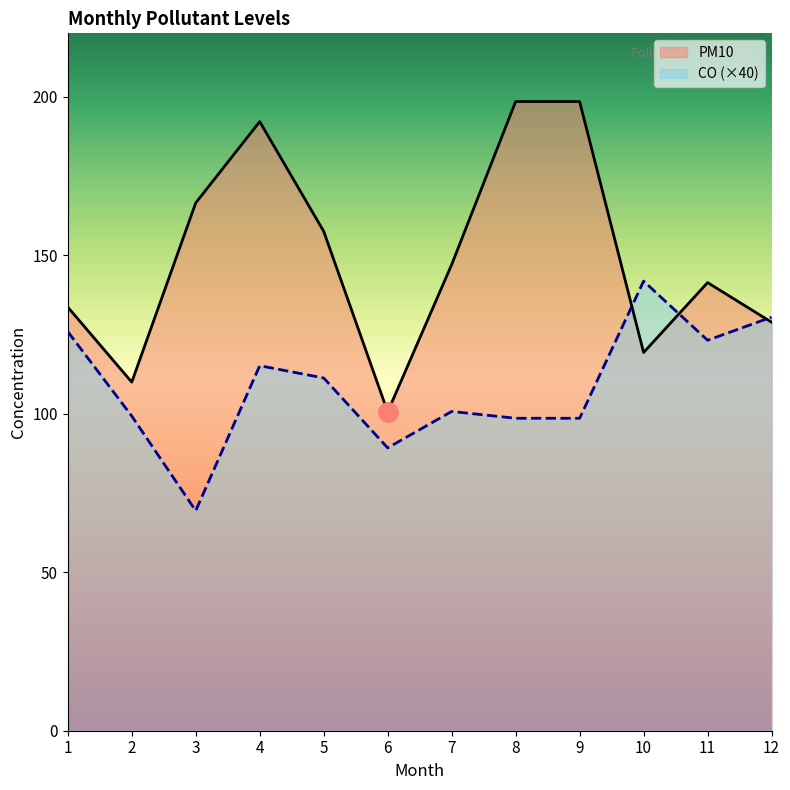

Reading left to right, what are all the values shown in this chart?

CO: 1=125.9	2=99.3	3=69.4	4=115.2	5=111.3	6=89.2	7=100.7	8=98.6	9=98.6	10=141.8	11=123.2	12=130.5
PM10: 1=133.6	2=110.0	3=166.5	4=192.1	5=157.5	6=100.6	7=147.0	8=198.5	9=198.5	10=119.3	11=141.4	12=128.9